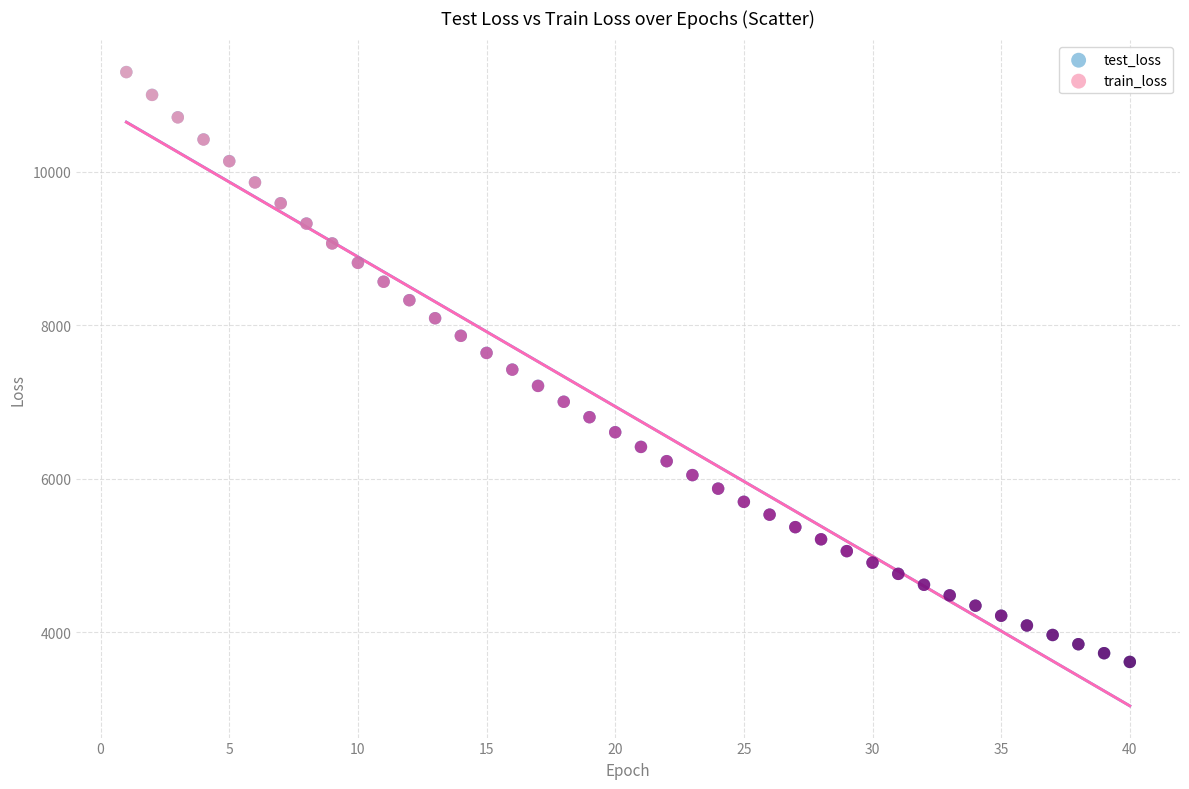

Which series has the largest Y range (max minus min)?

test_loss